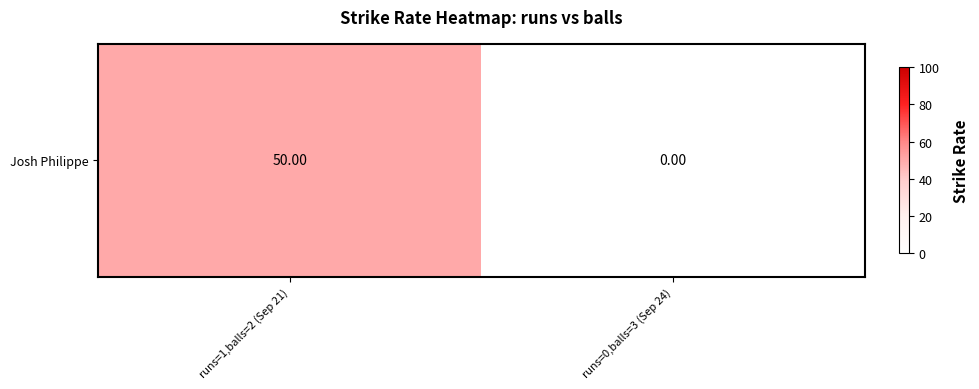

Between runs=0,balls=3 (Sep 24) and runs=1,balls=2 (Sep 21), which is larger?

runs=1,balls=2 (Sep 21)